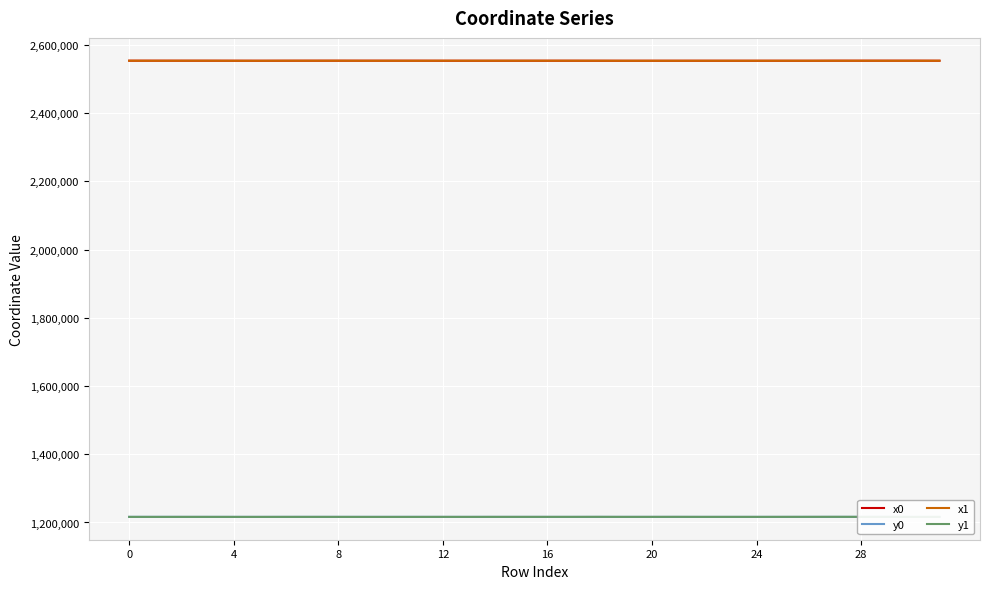

What is the lowest value of the x1 series?

2553521.1